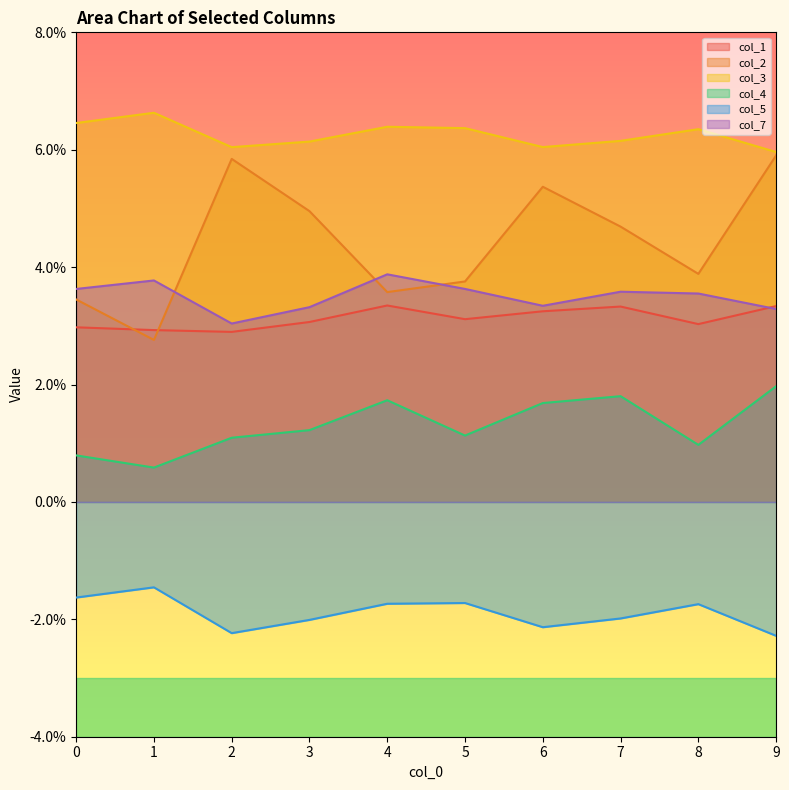

Does the chart display data point markers on the line(s)?

No